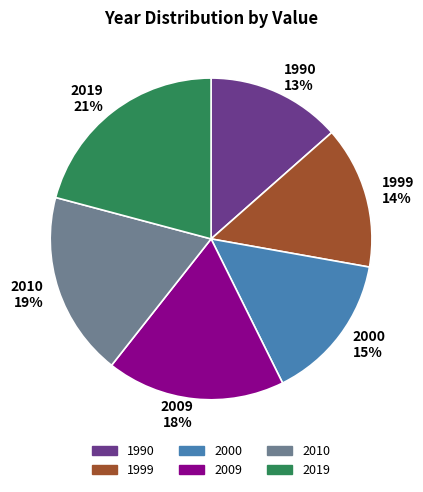

Which category has the biggest portion of the pie?

2019